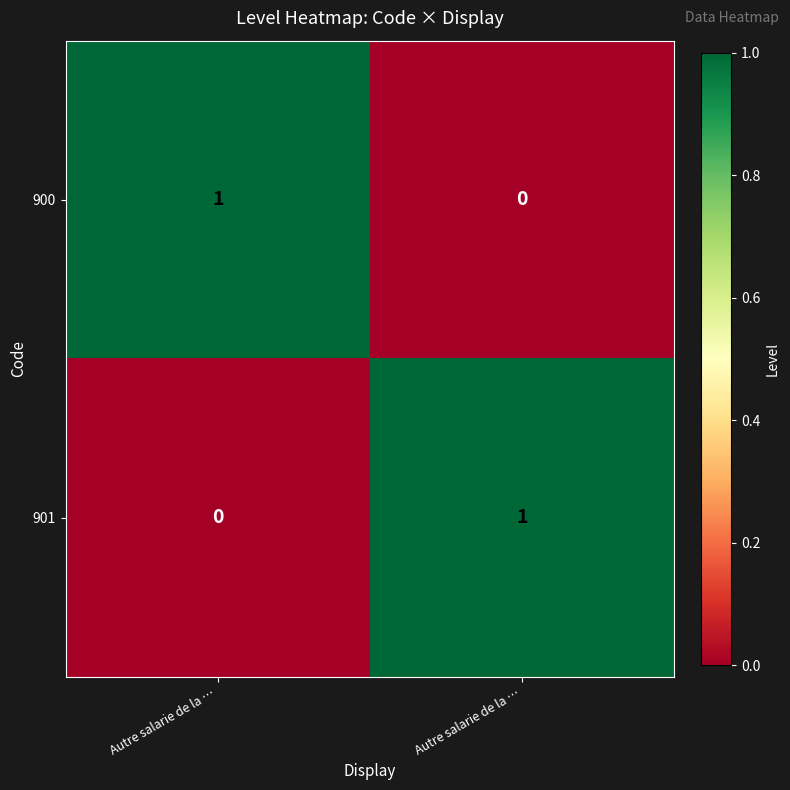

How many categories are shown in the chart?

2